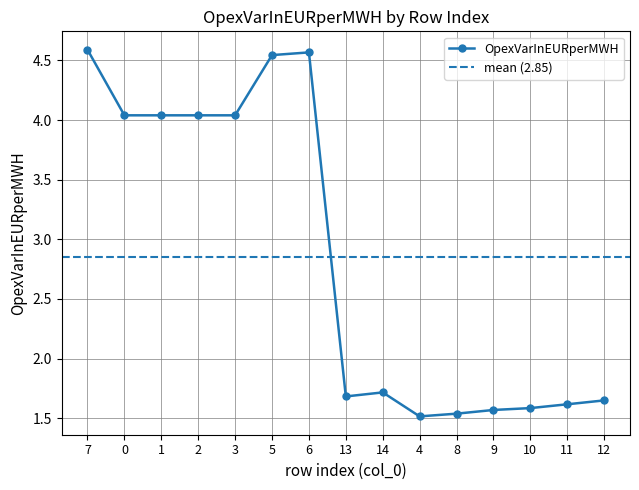

List the labels in order of value, smallest first.

4, 8, 9, 10, 11, 12, 13, 14, 0, 1, 2, 3, 5, 6, 7